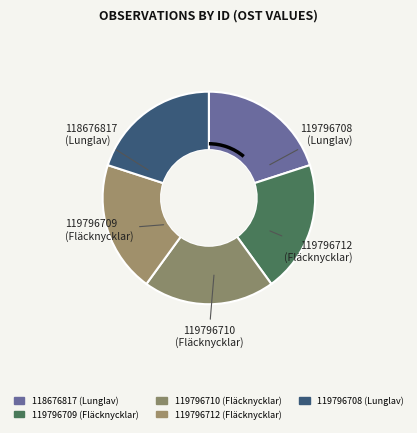

How many slices are in this pie chart?

5